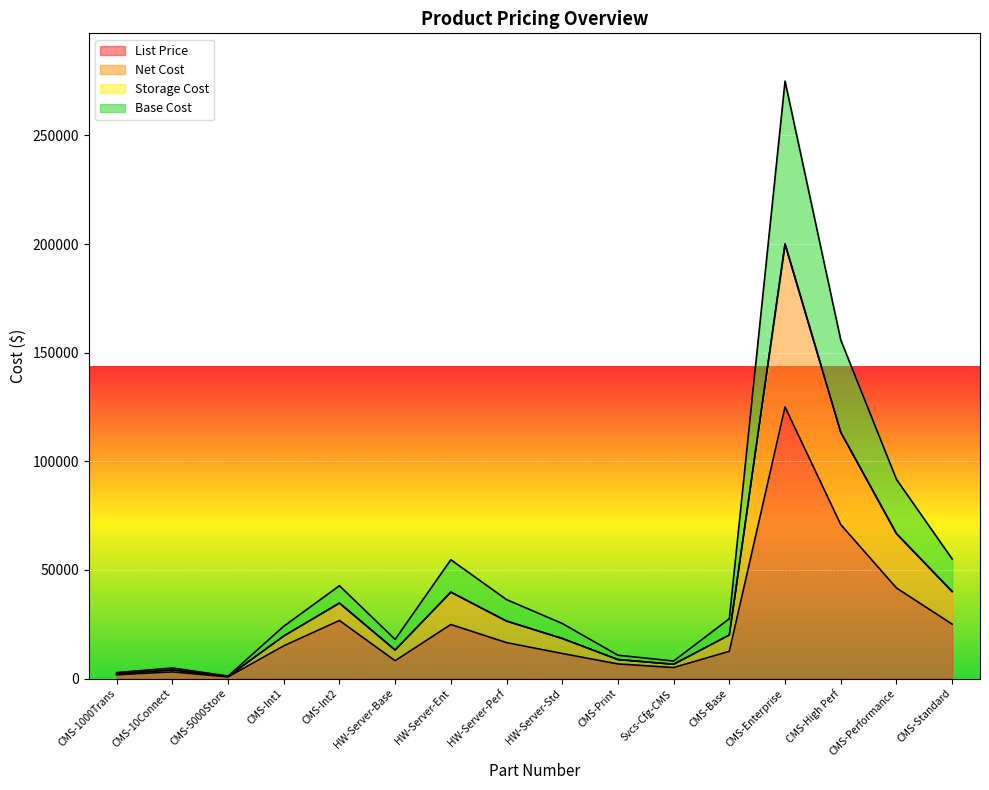

What is the label of the 13th point from the left?

CMS-Enterprise